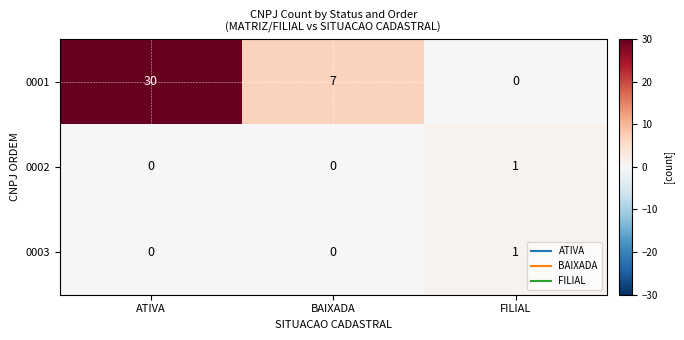

How many data points in 0003 are above 0?

1